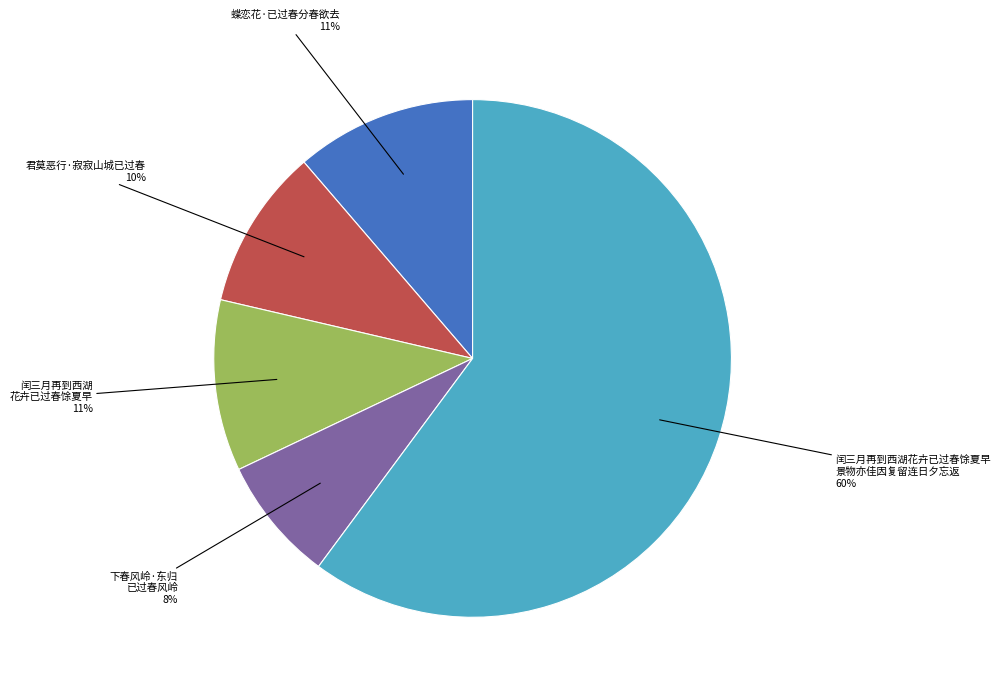

Is there a majority slice in this chart?

Yes